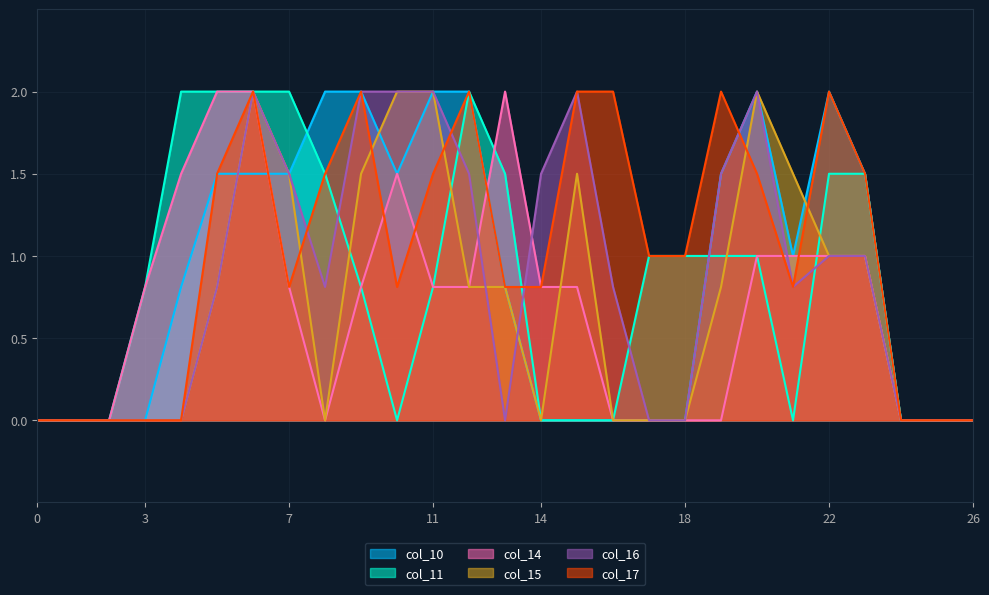

Count the number of categories in the chart.

27